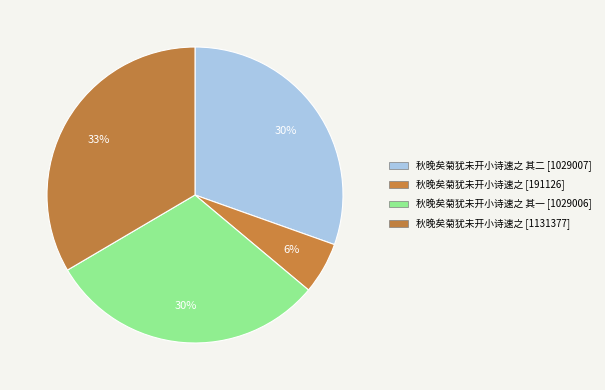

How many slices are in this pie chart?

4